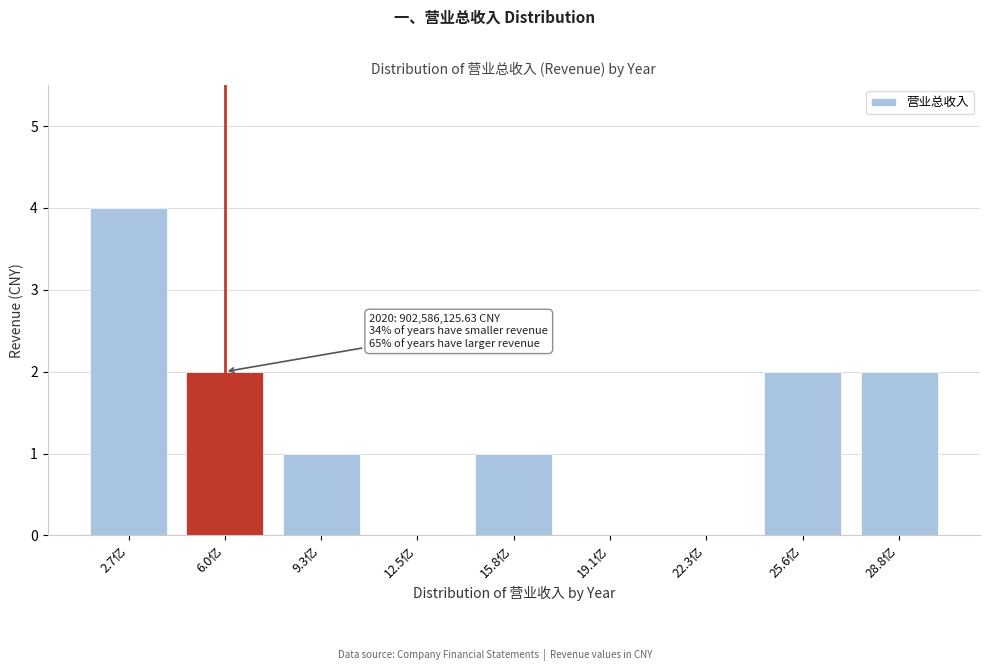

Reading left to right, transcribe all the data shown in this chart.

2.7亿=4	6.0亿=2	9.3亿=1	12.5亿=0	15.8亿=1	19.1亿=0	22.3亿=0	25.6亿=2	28.8亿=2